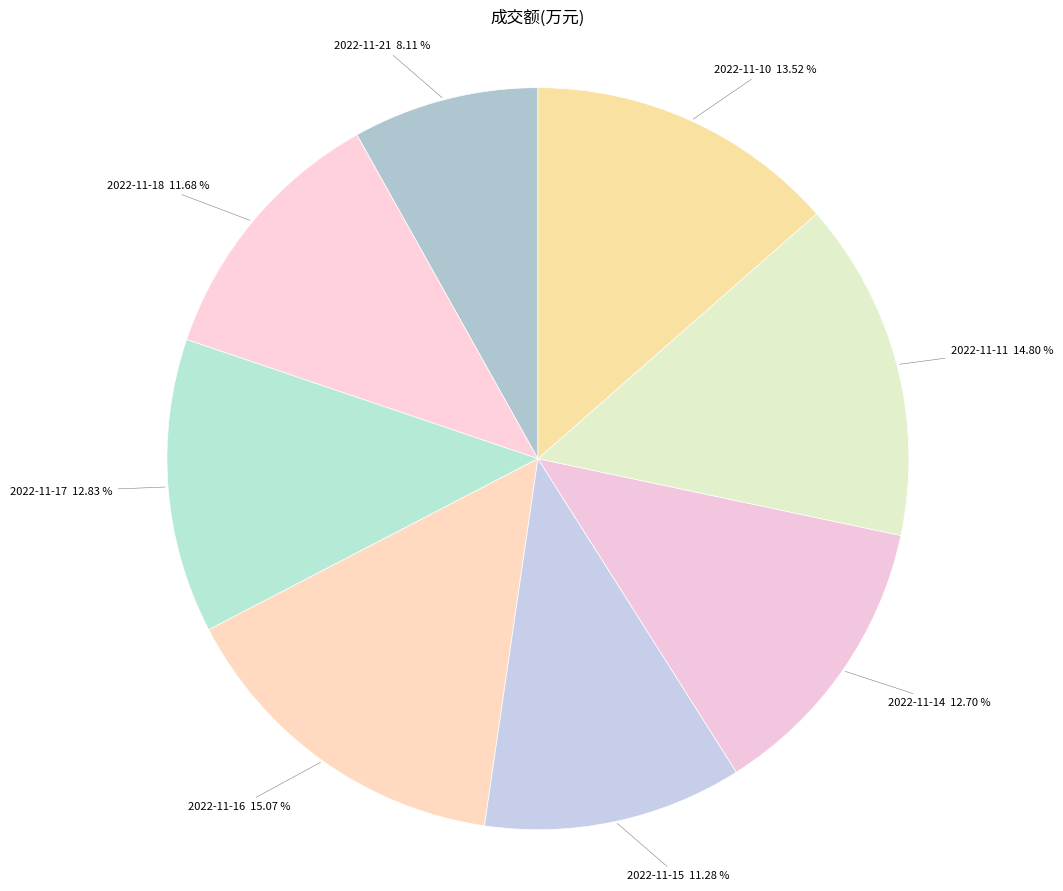

To the nearest percent, what is the difference between the largest and smallest slice percentages?

7%